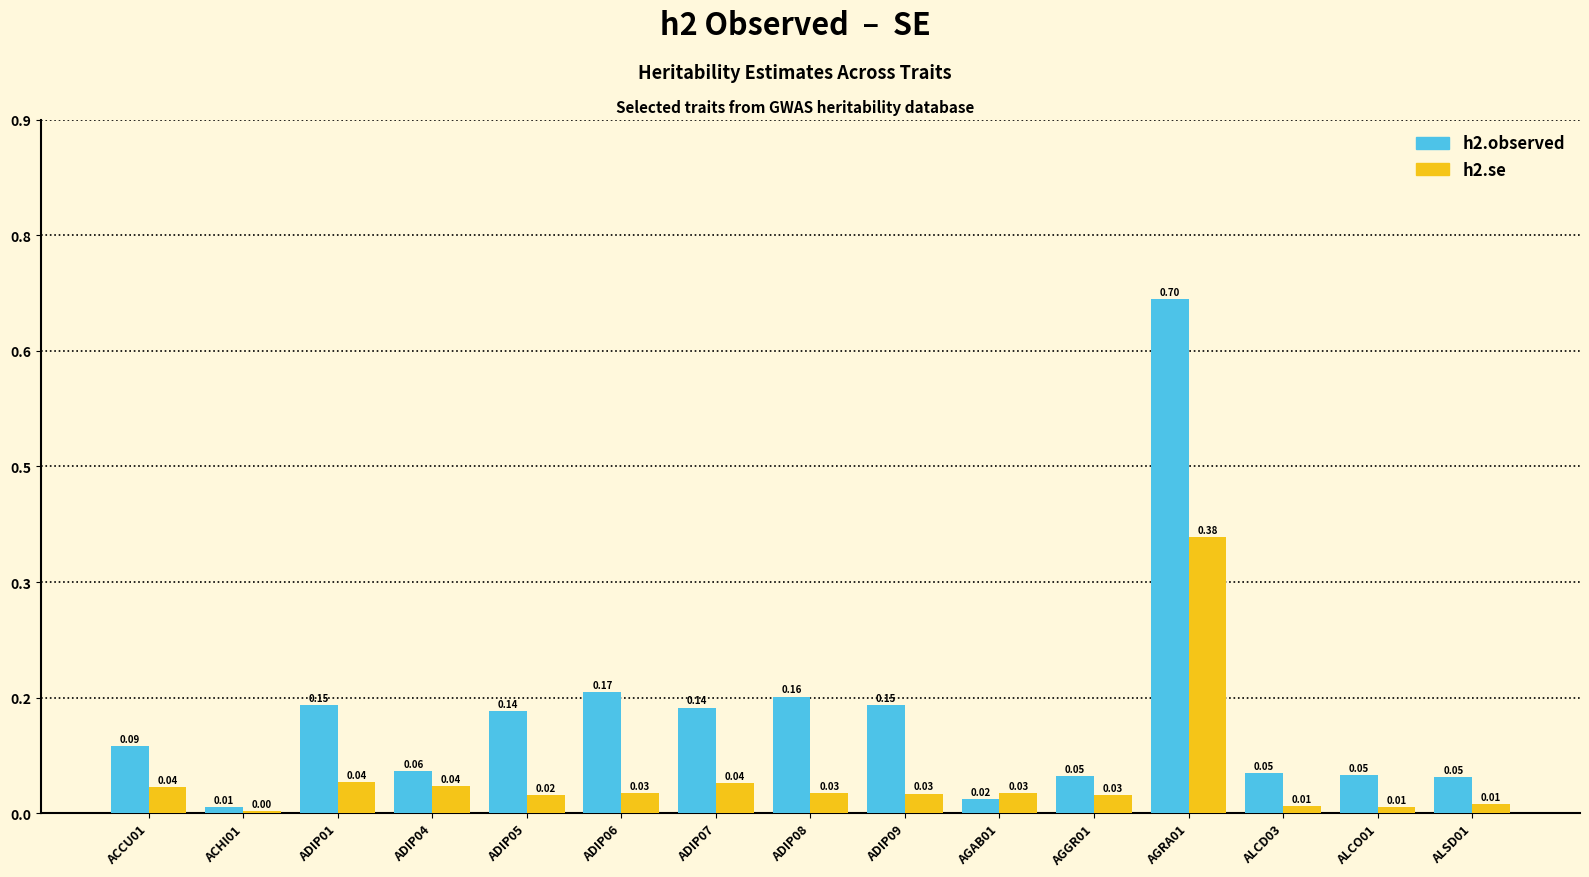

What is the difference between the maximum and minimum values in the h2.observed series?

0.7